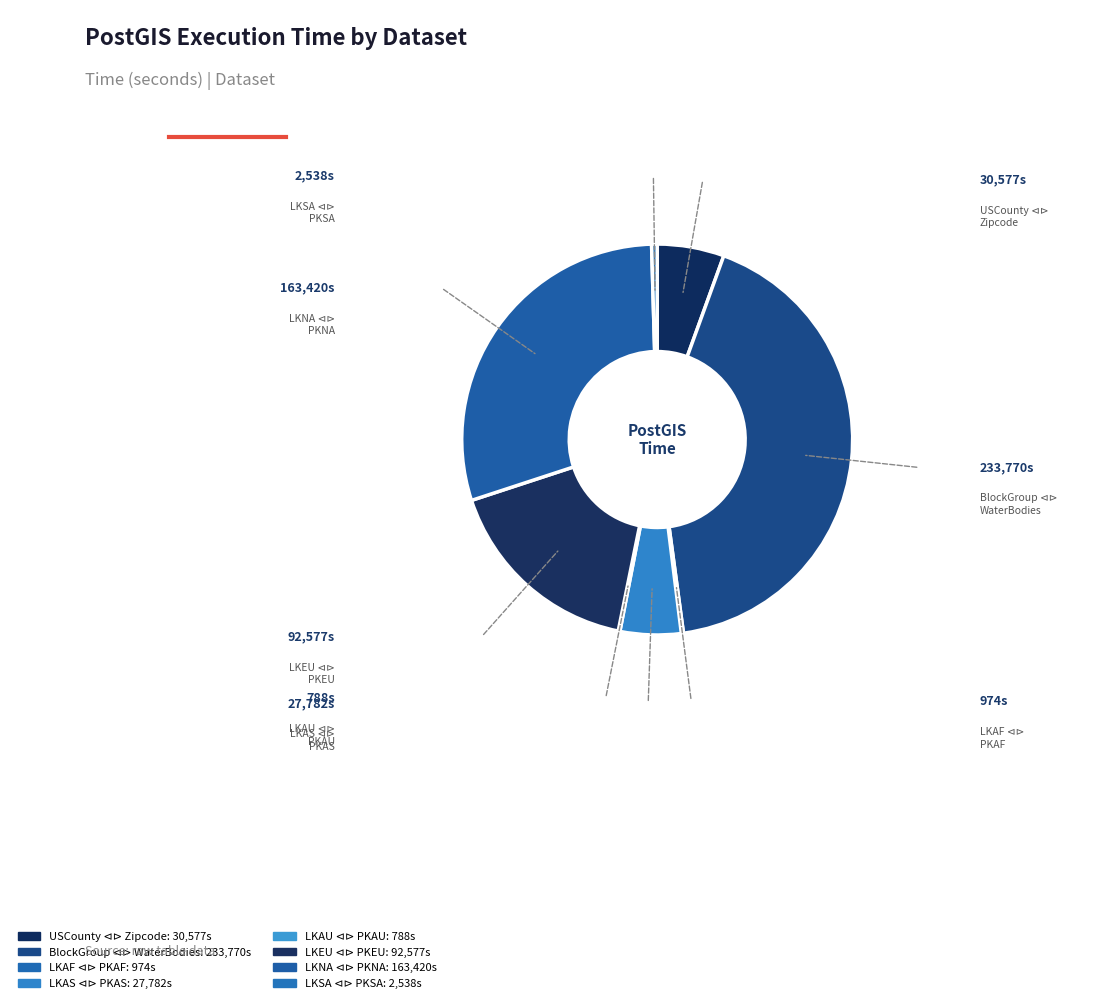

How many segments does this pie chart have?

8